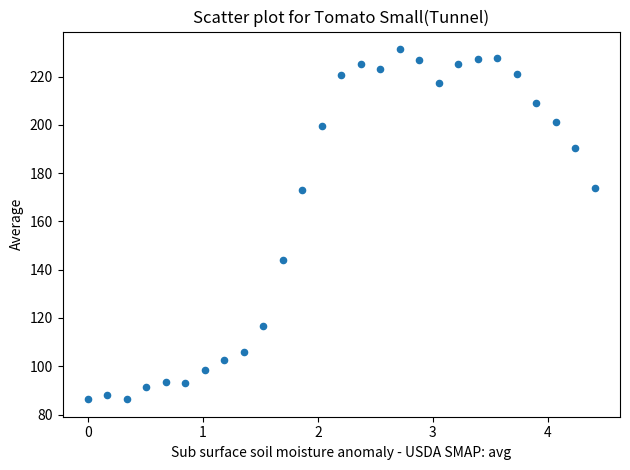

What is the range of X values (max minus min)?

4.4